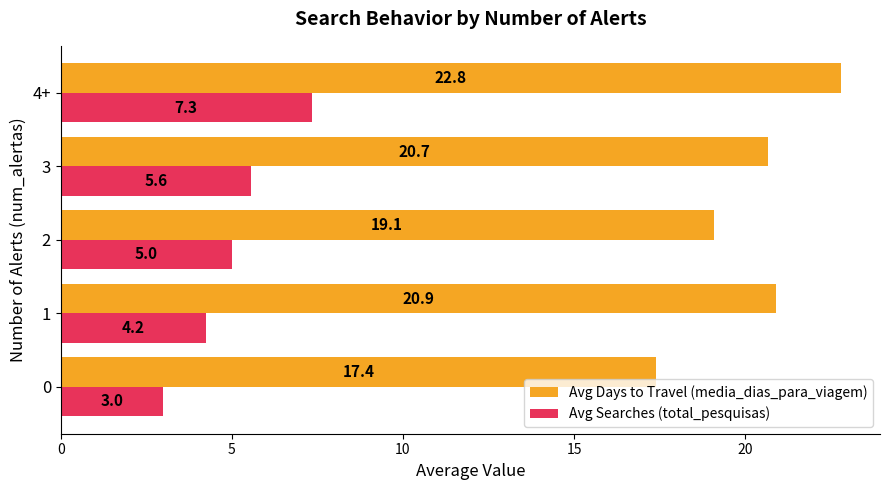

Rank the series by their maximum value, from highest to lowest.

Avg Days to Travel (media_dias_para_viagem), Avg Searches (total_pesquisas)